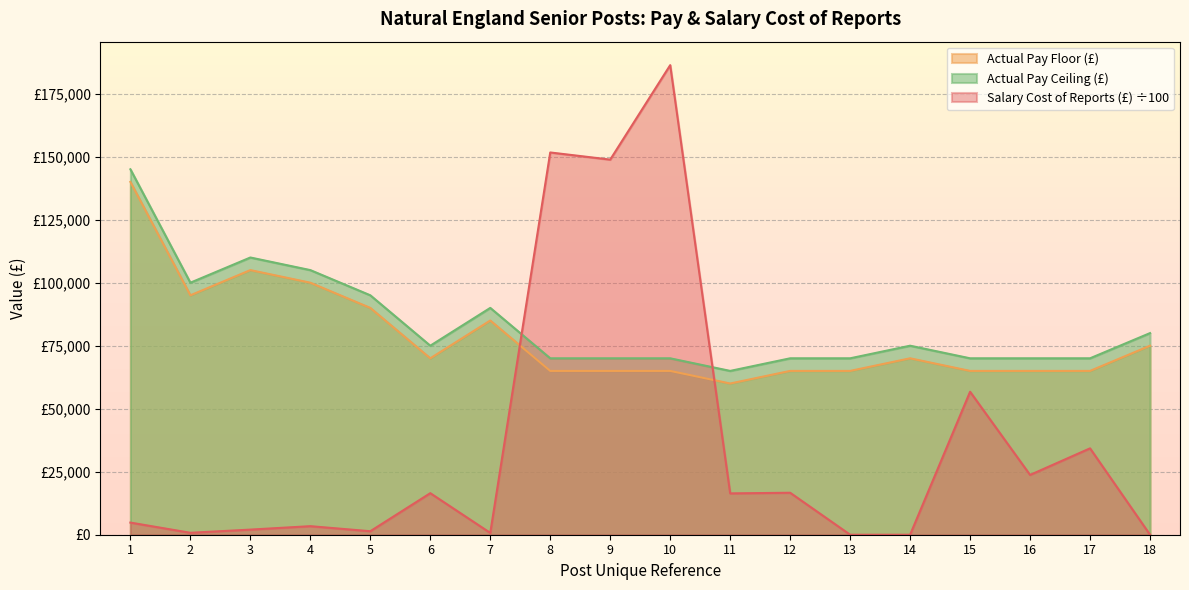

Rank the series at 18 from highest to lowest value.

Actual Pay Ceiling (£), Actual Pay Floor (£), Salary Cost of Reports (£) ÷100